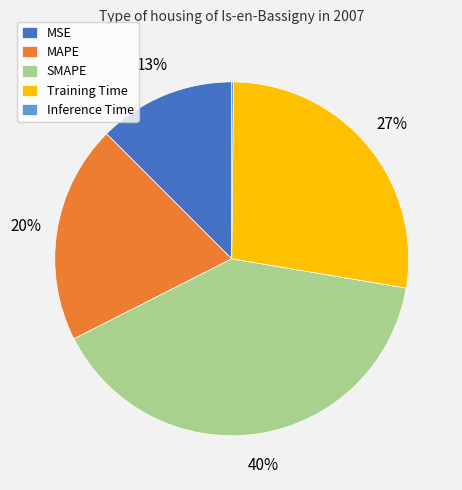

Combined, do SMAPE and MSE account for over 50%?

Yes